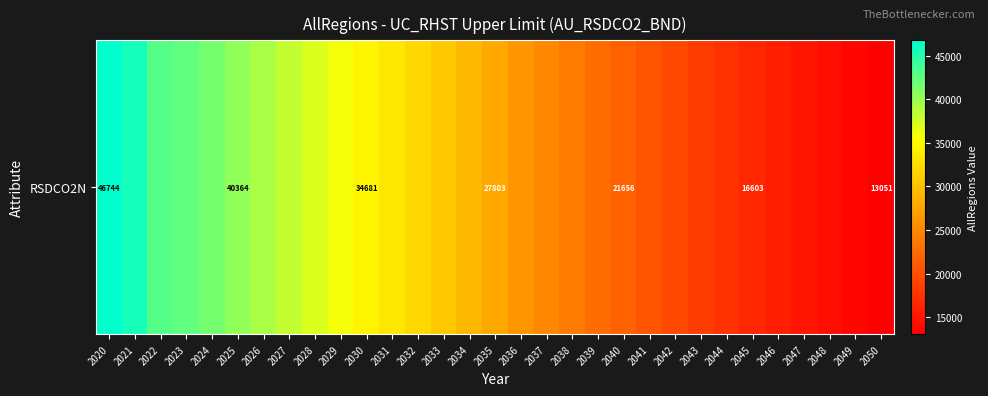

Rank the categories by value from highest to lowest.

2020, 2021, 2022, 2023, 2024, 2025, 2026, 2027, 2028, 2029, 2030, 2031, 2032, 2033, 2034, 2035, 2036, 2037, 2038, 2039, 2040, 2041, 2042, 2043, 2044, 2045, 2046, 2047, 2048, 2049, 2050